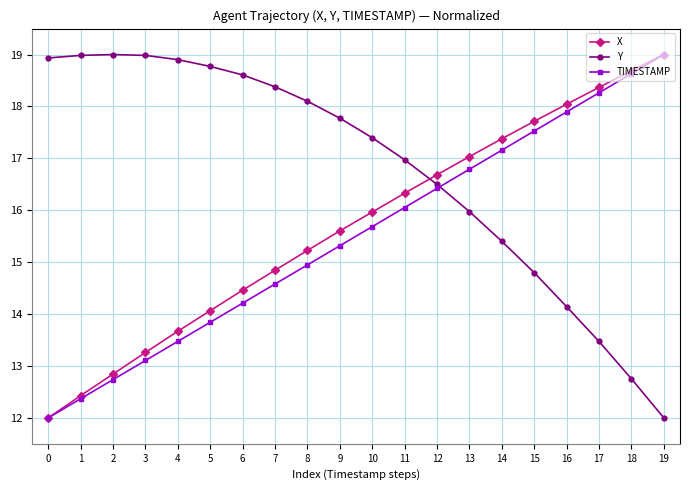

Count the number of data series in this chart.

3